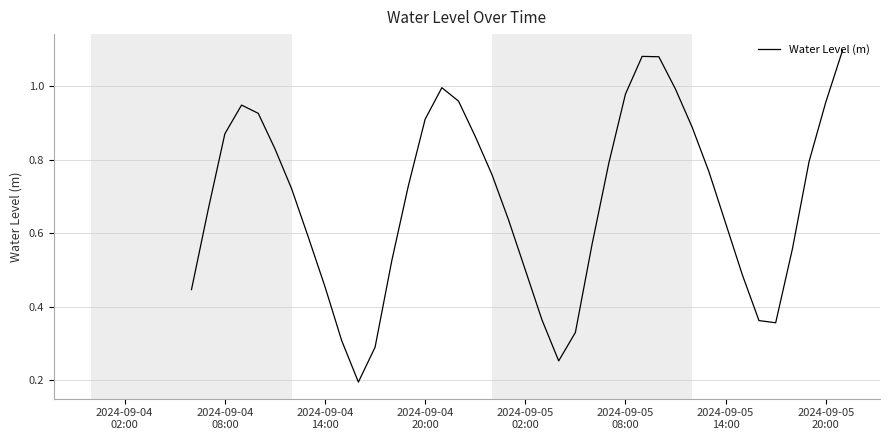

What is the value of the 15th point from the left?

0.9